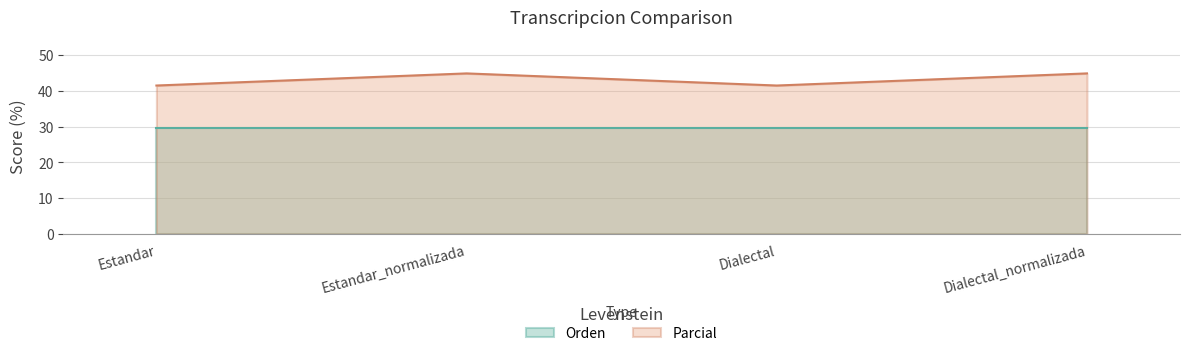

Read the Orden value at Dialectal.

29.5